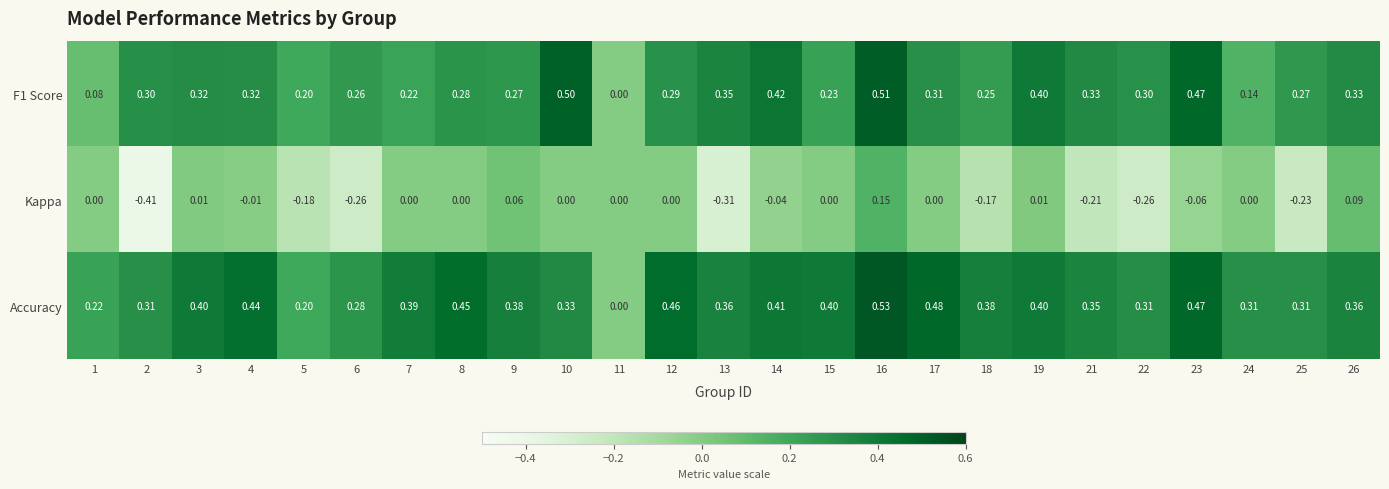

Between 15 and 21, which series saw the biggest shift?

Kappa